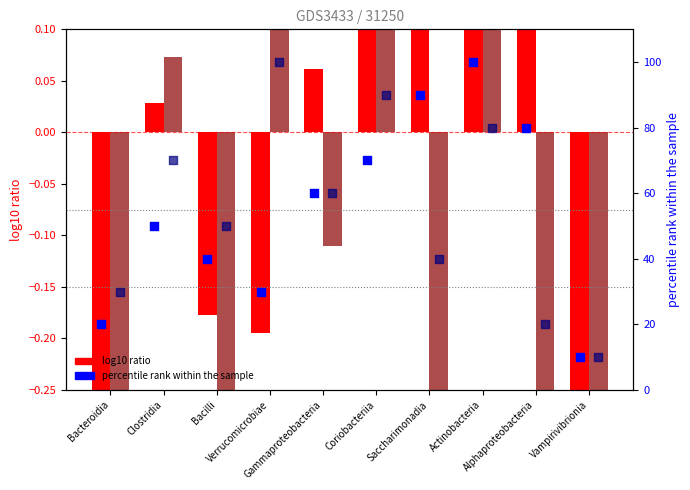

Is the value of log10 ratio (NC) at Clostridia greater than the value of percentile rank NC at Actinobacteria?

No